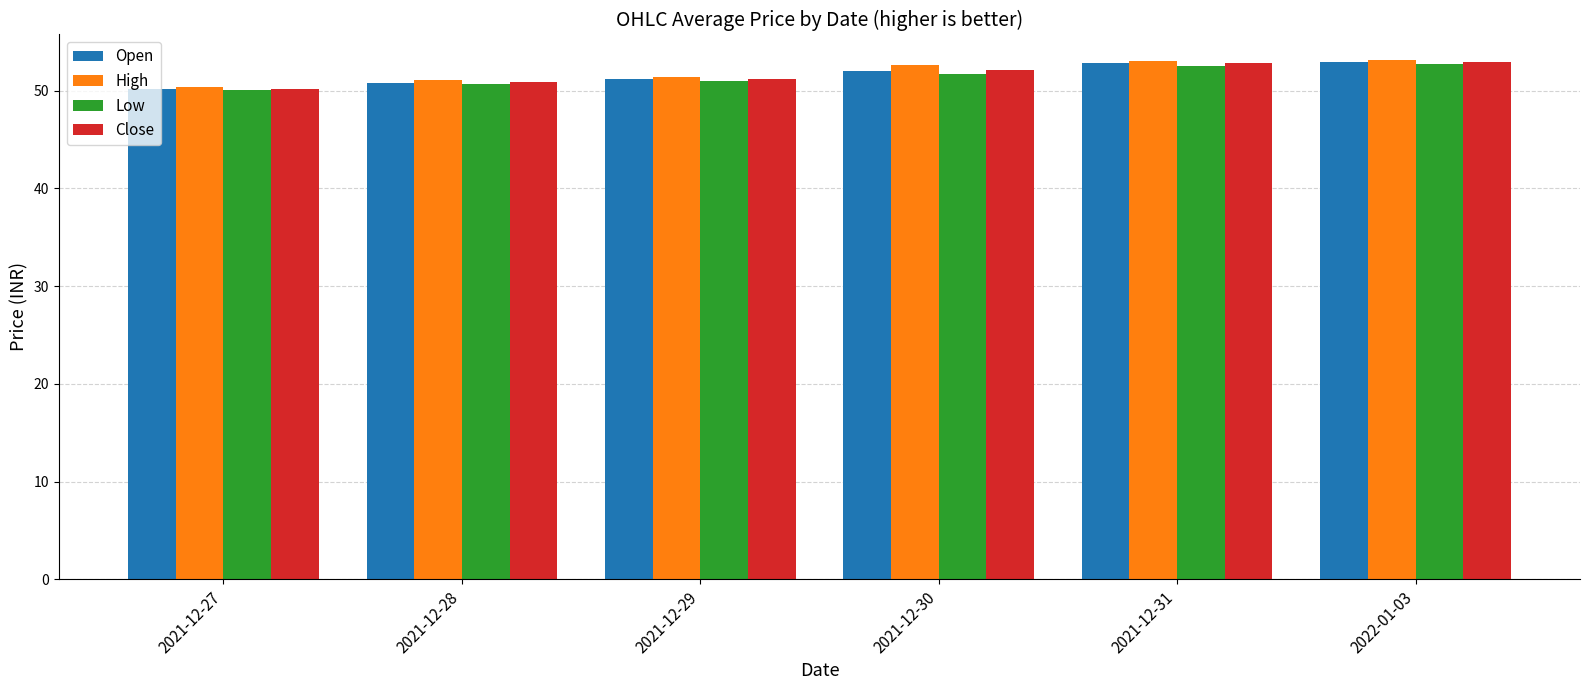

What is the average value of the High series?

51.9